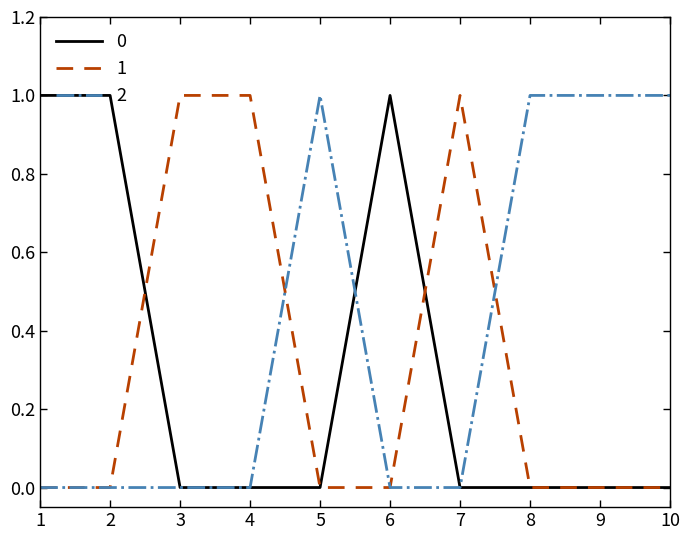

True or false: 0 has a value of 0 at 4.

True